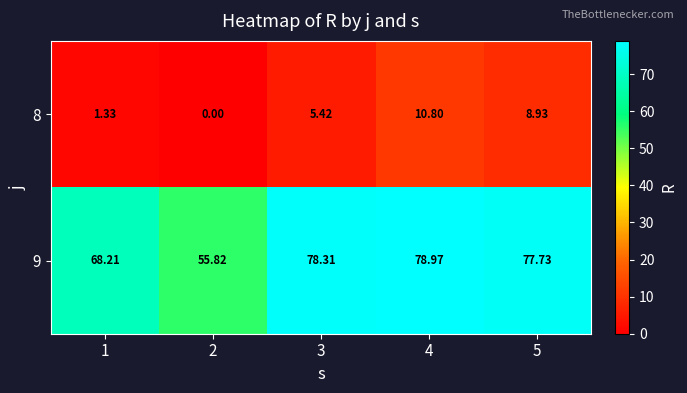

Is the value of 9 at 5 greater than the value of 8 at 3?

Yes